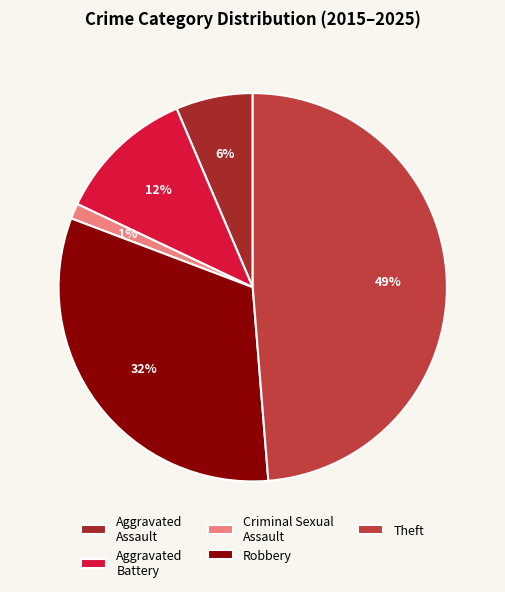

Which has a higher value, Criminal Sexual Assault or Aggravated Assault?

Aggravated Assault